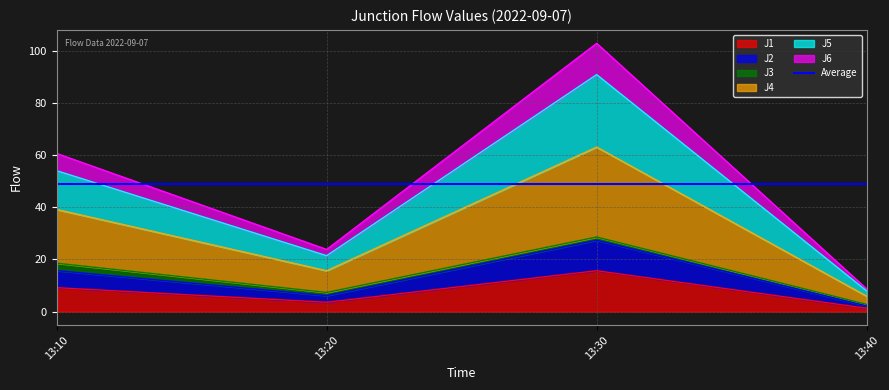

At which category is the sum across all series the highest?

13:30